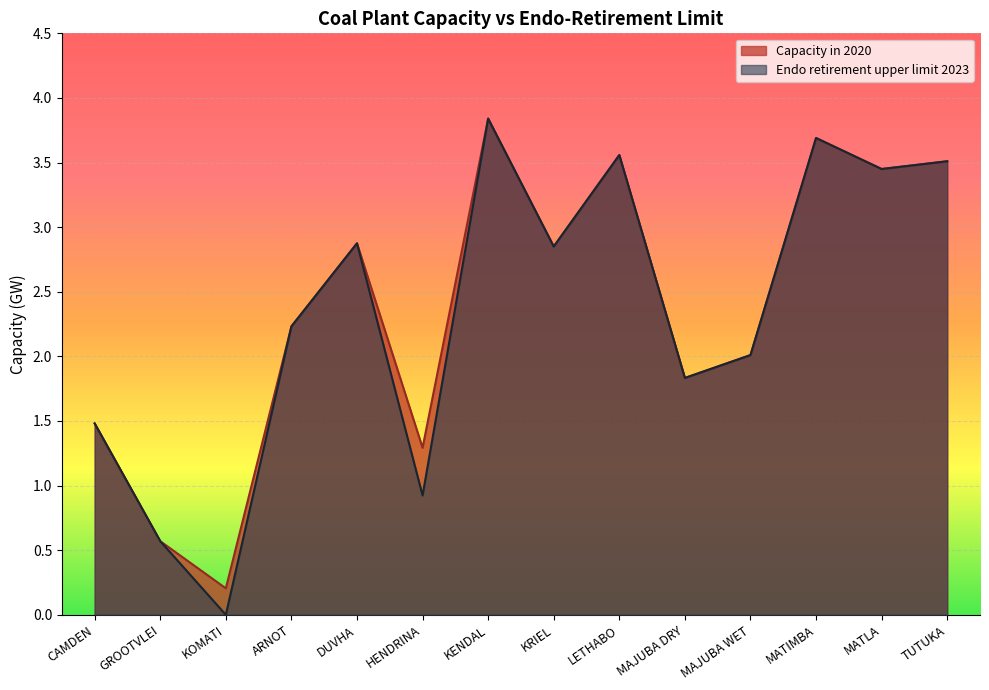

Which category has the highest value in the Capacity in 2020 series?

KENDAL